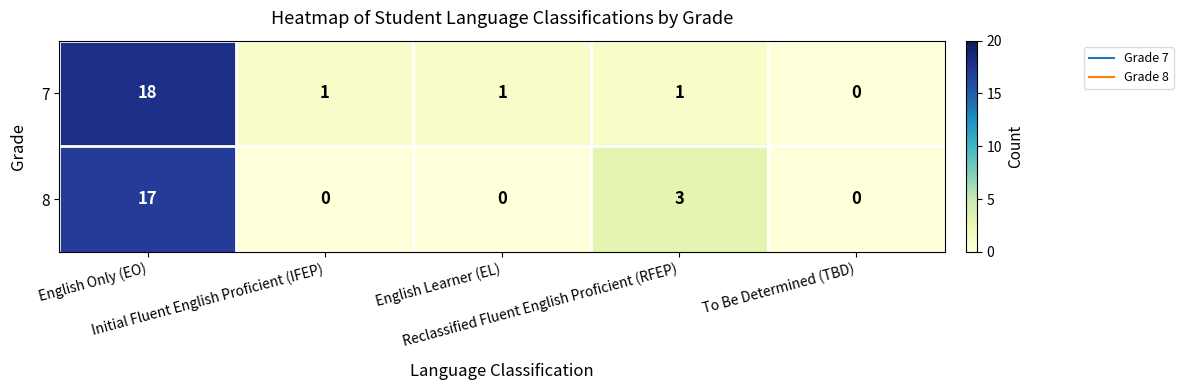

What is the difference between the maximum and minimum values in the 7 series?

18